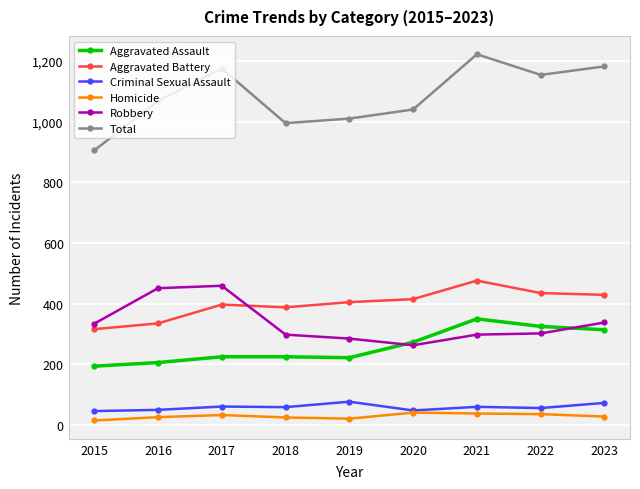

How many series are shown in this chart?

6